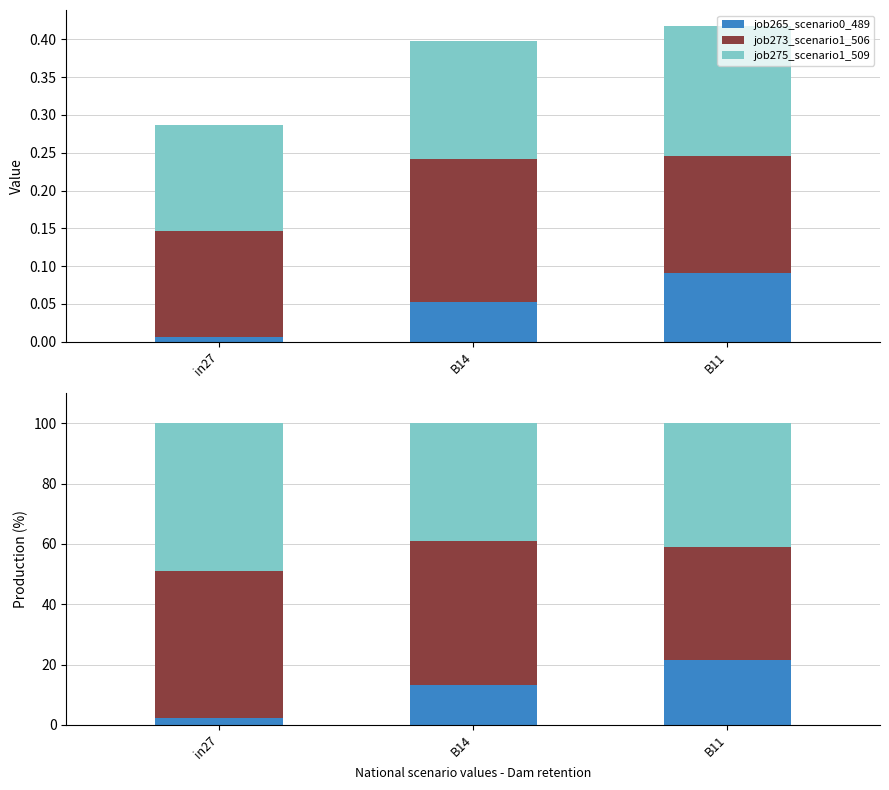

How many data points in job265_scenario0_489 are above 13?

2